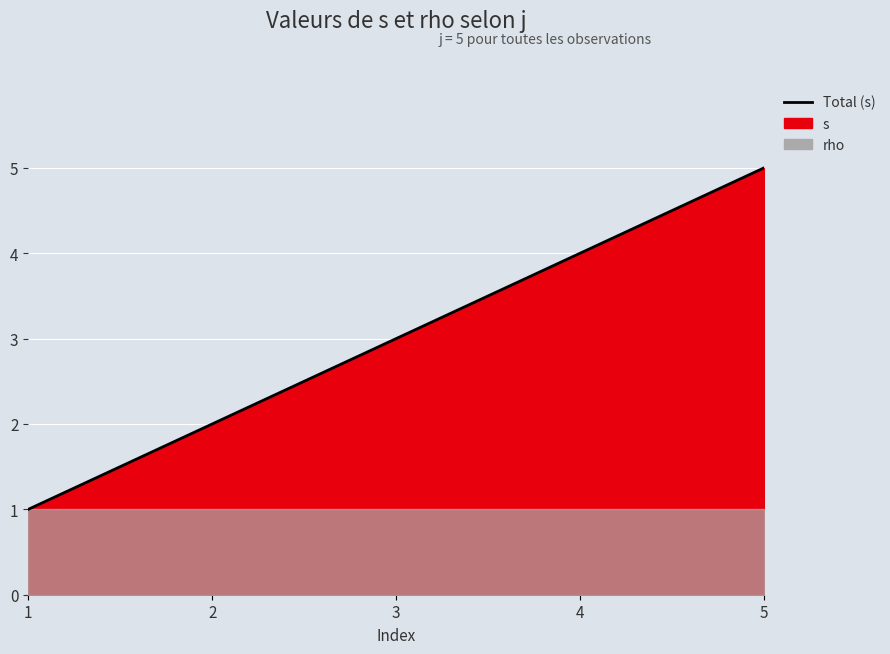

Reading left to right, list all the values displayed in this chart.

1	2	3	4	5